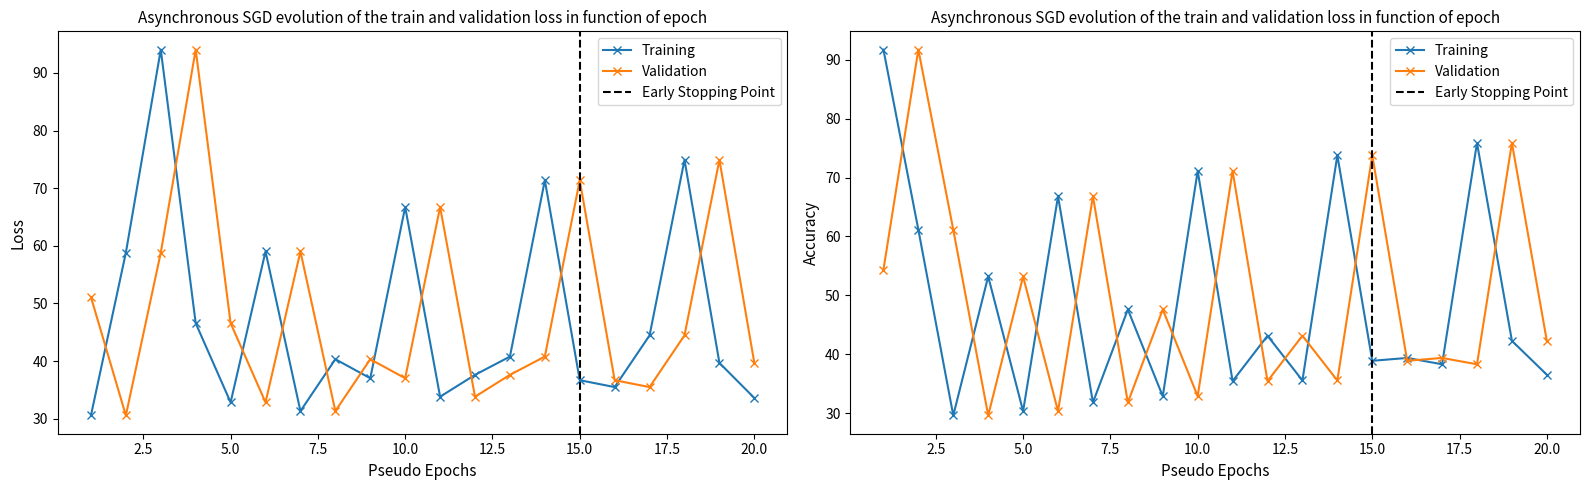

What is the value of the Row2_col2 point at the 8th from the left?

31.8